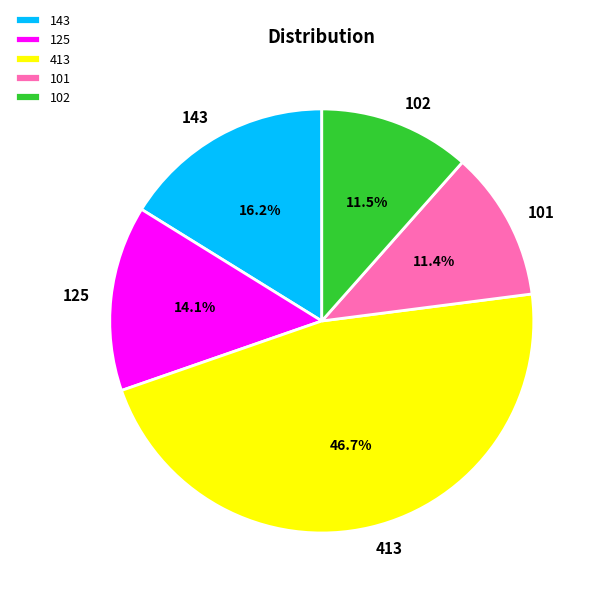

What percentage is NOT represented by 125?

85.9%